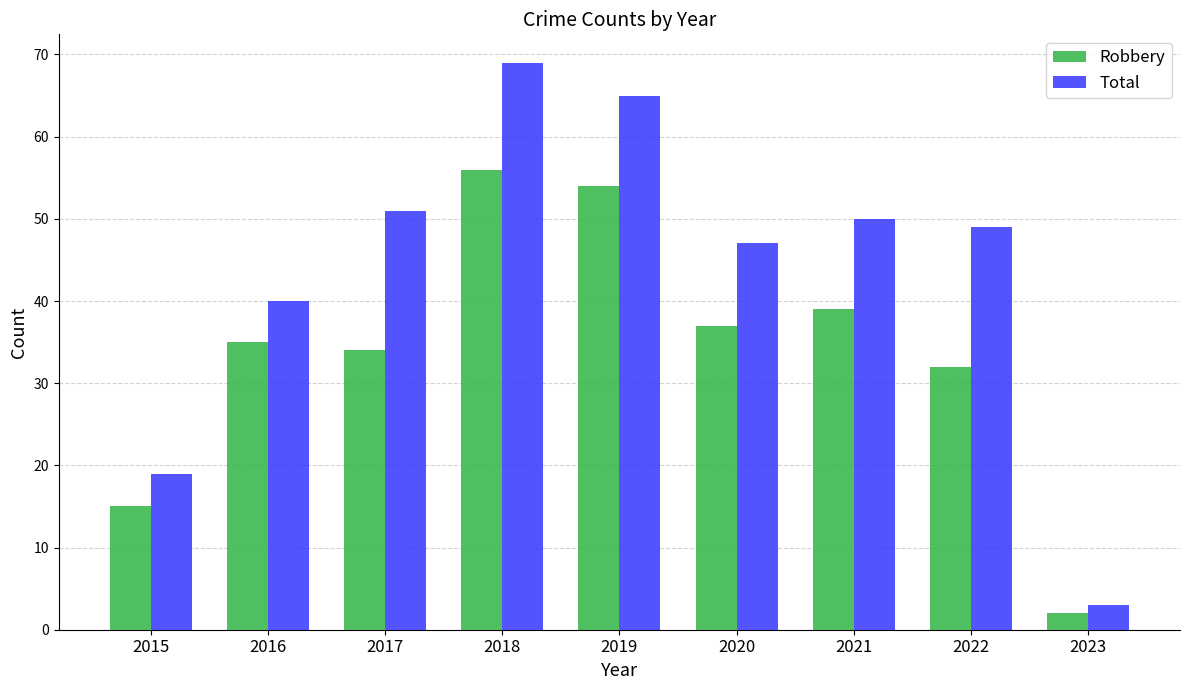

The Total series shows 83 at 2021. True or false?

False